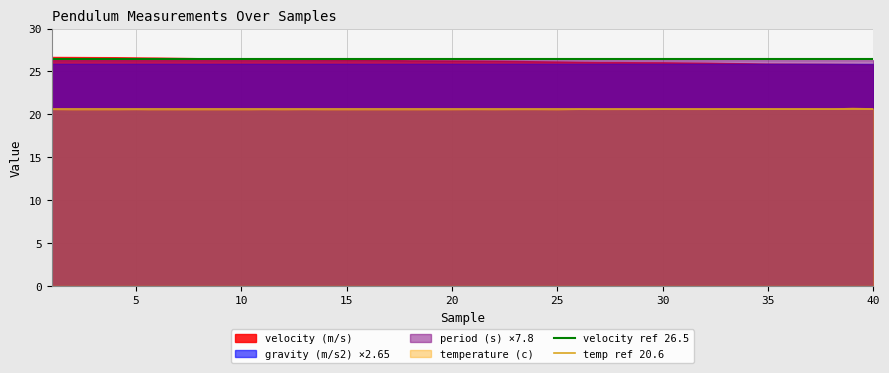

True or false: temperature (c) and period (s) ×7.8 cross at least once.

False